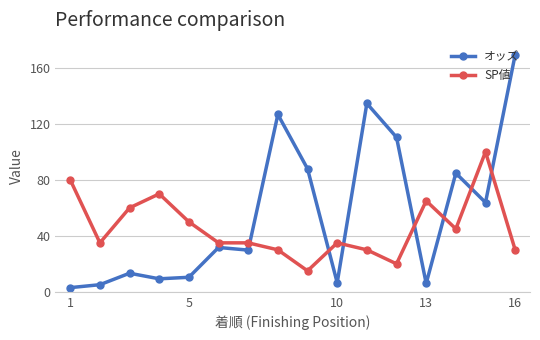

What is the value of the SP値 point at the 13th from the left?

65.0